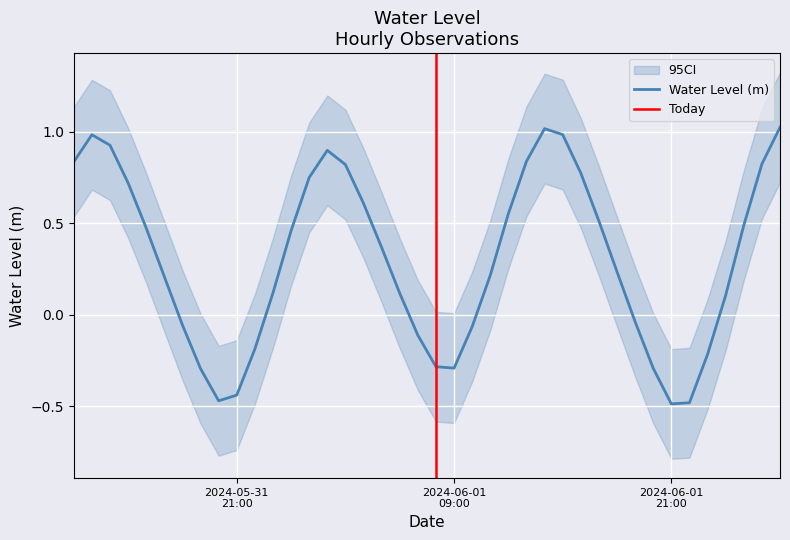

What is the change in value from 2024-06-01 08:00:00 to 2024-06-01 23:00:00?

+0.1